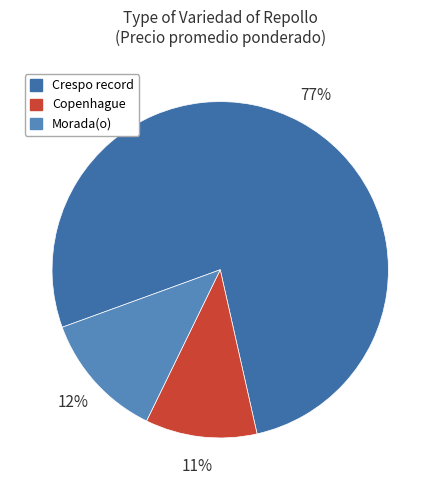

To the nearest percent, what is the difference between the largest and smallest slice percentages?

66%